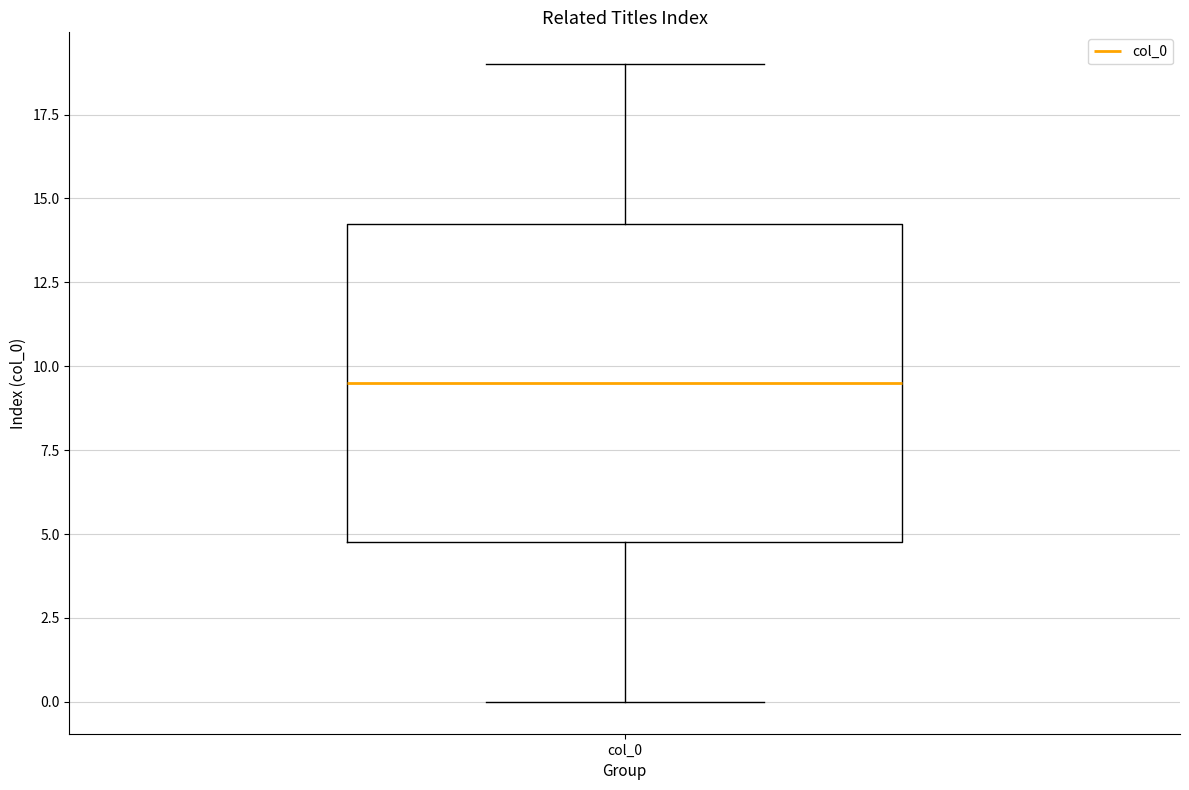

Where does the lower whisker of the box for col_0 end on the y-axis? The values are not printed on the chart, so give them approximately, as read against the axis.

0.0